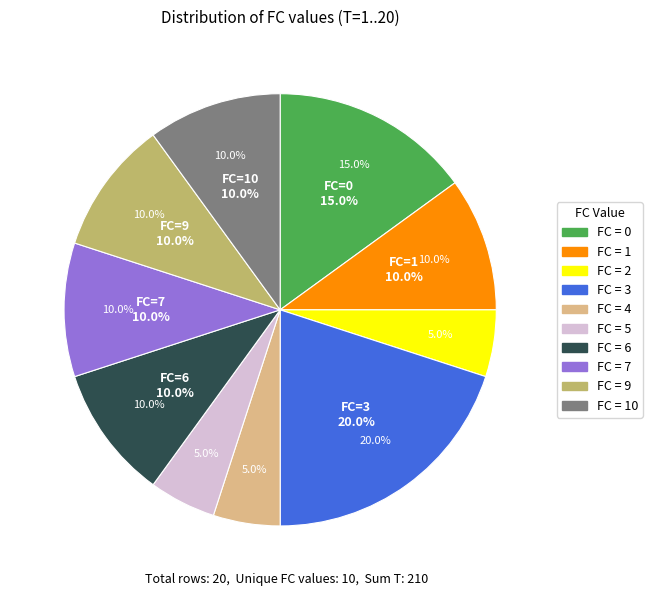

What is the smallest slice in the pie chart?

2